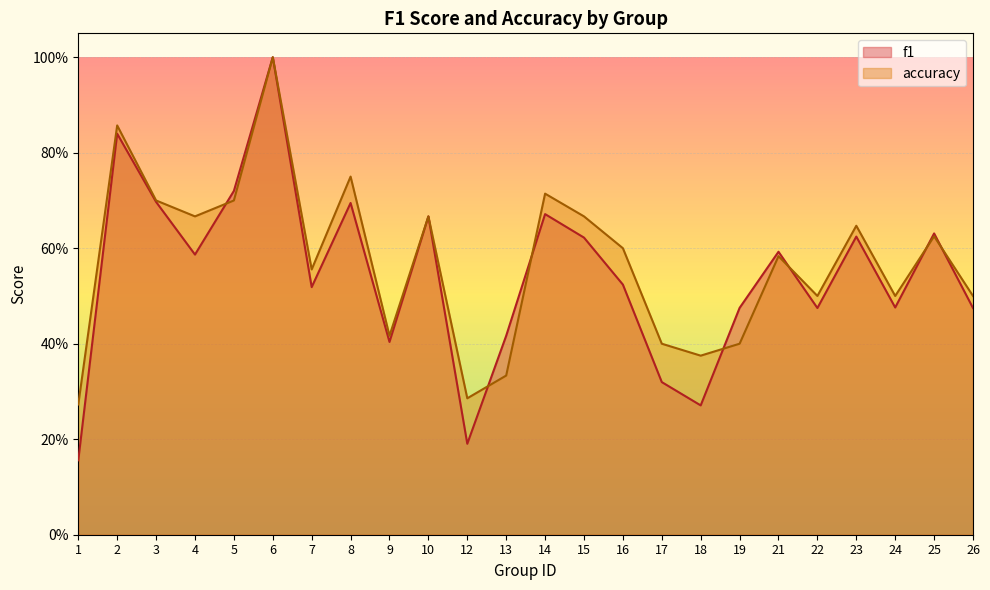

Which category has the highest value across all series?

6